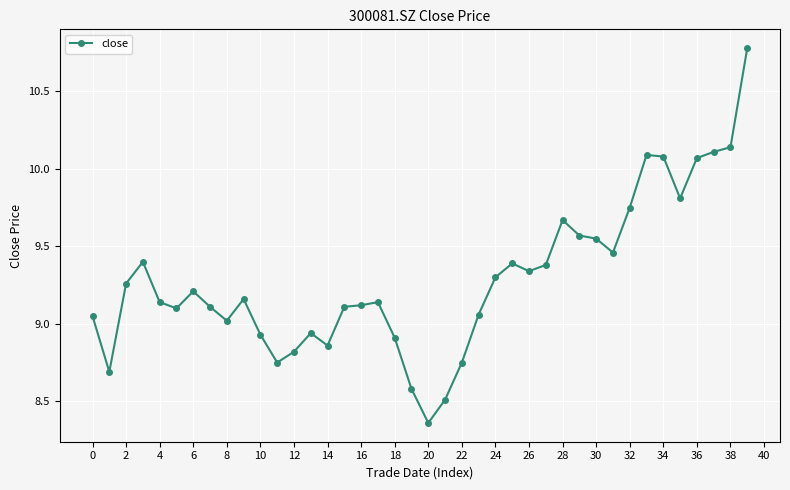

How many data points does each series have?

40